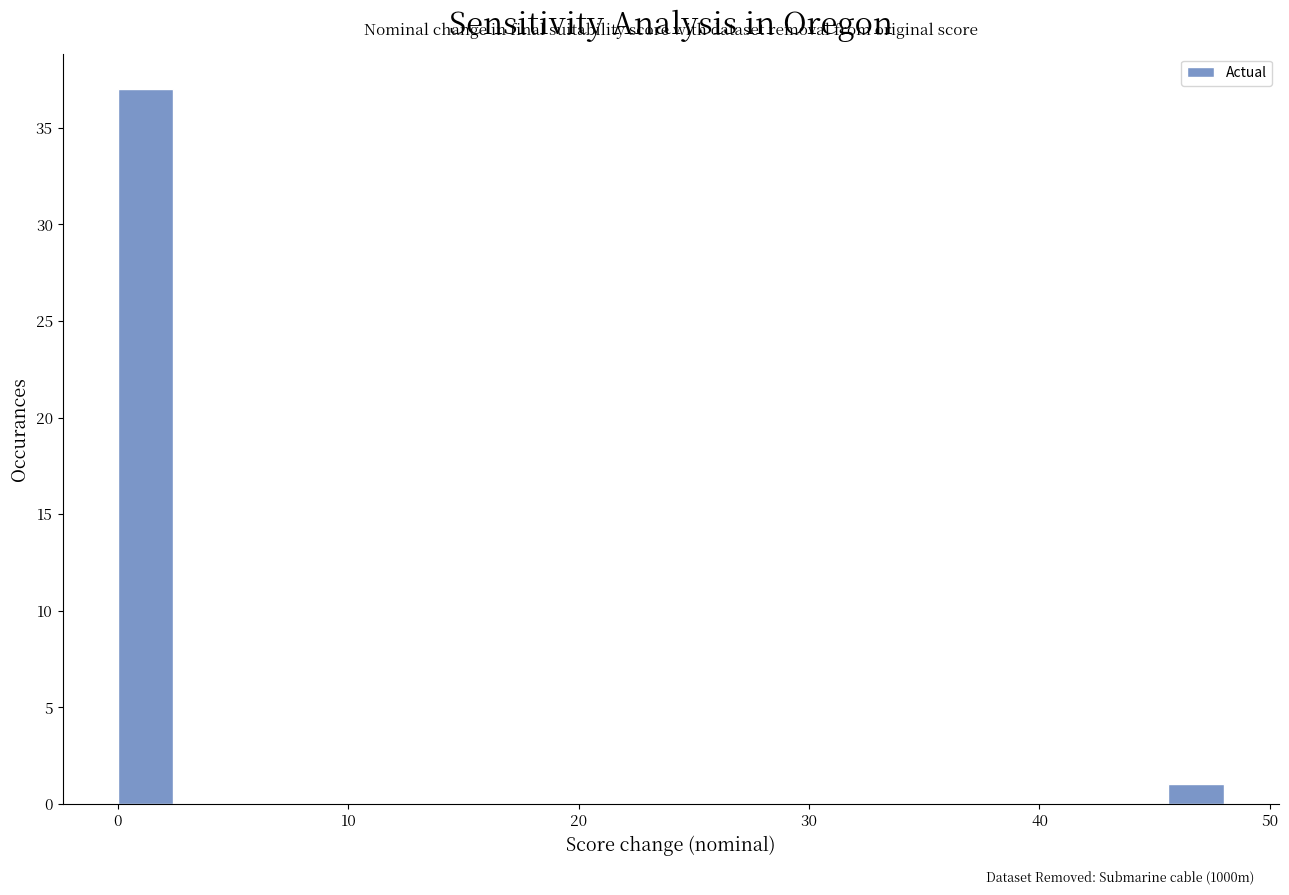

Around what value on the x-axis is the tallest bar? Give the approximate position of its centre, as read against the axis.

1